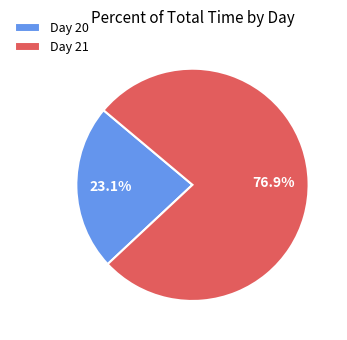

What percentage is NOT represented by Day 21?

23.1%